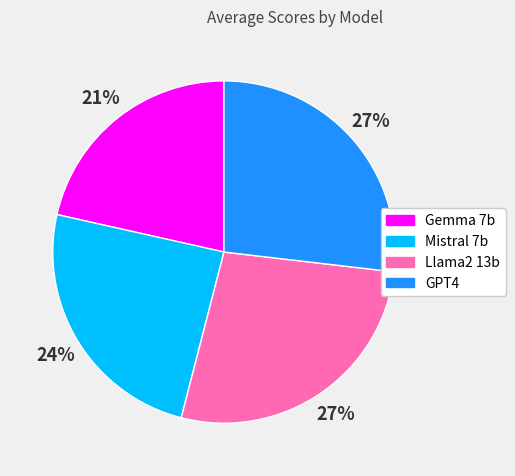

Is it true that Llama2 13b is 27% of the pie?

True